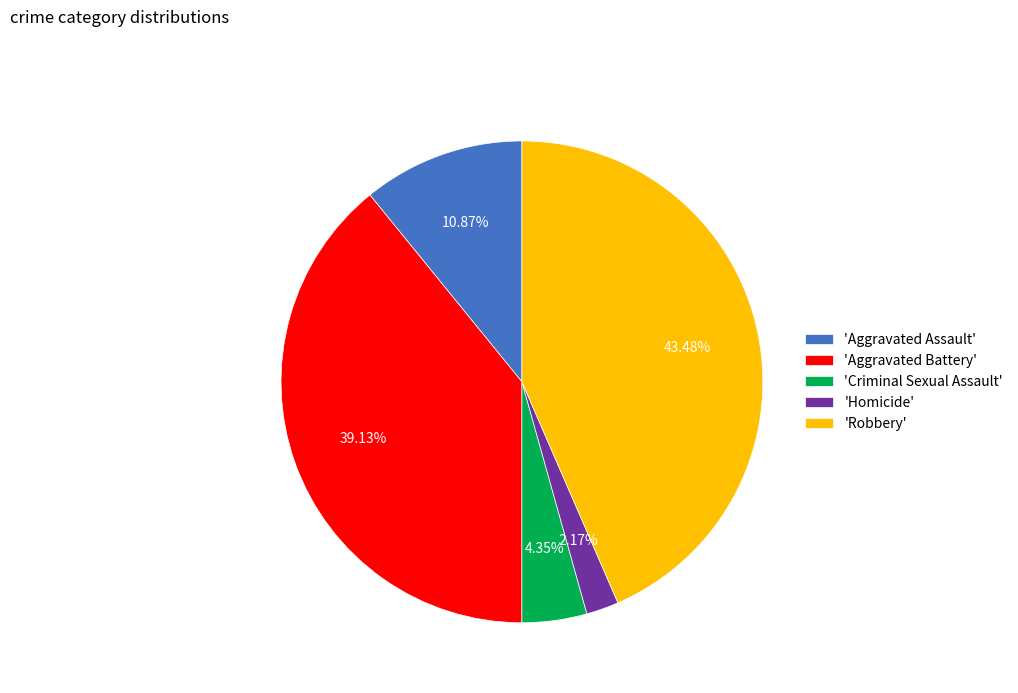

Rank the categories by value from lowest to highest.

'Homicide', 'Criminal Sexual Assault', 'Aggravated Assault', 'Aggravated Battery', 'Robbery'